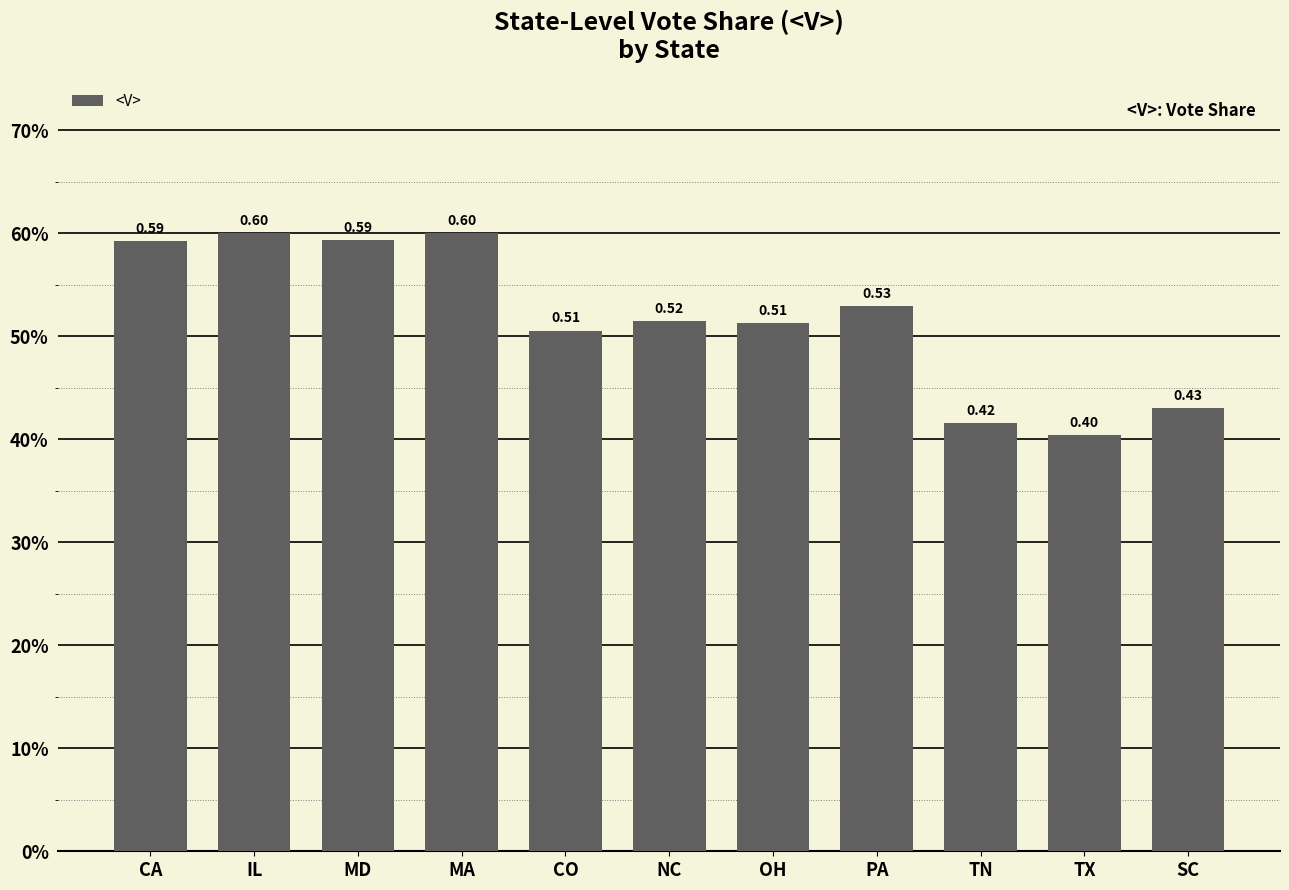

Reading left to right, list all the values displayed in this chart.

CA=0.6	IL=0.6	MD=0.6	MA=0.6	CO=0.5	NC=0.5	OH=0.5	PA=0.5	TN=0.4	TX=0.4	SC=0.4